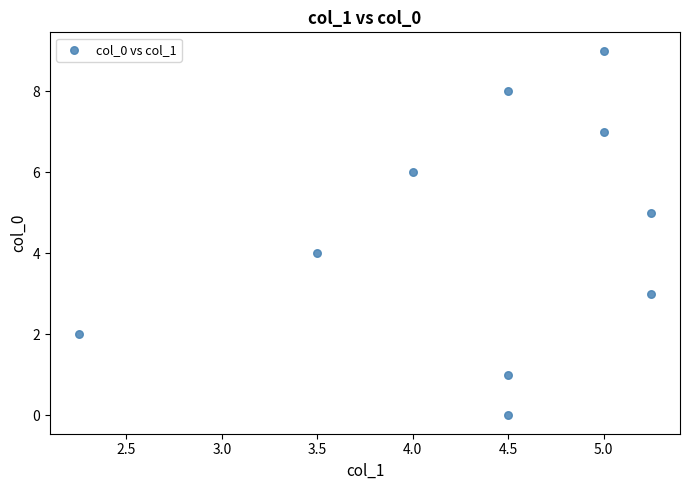

What is the range of Y values (max minus min)?

9